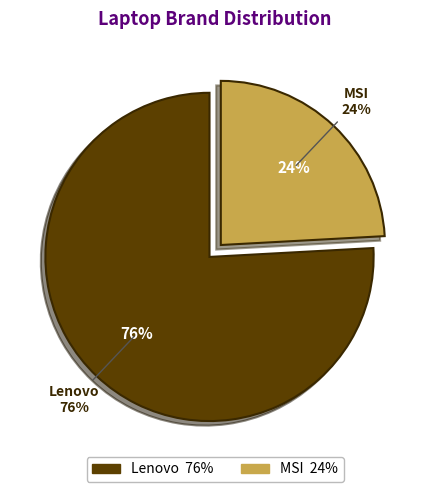

What is the ratio of the value at MSI to the value at Lenovo?

0.3